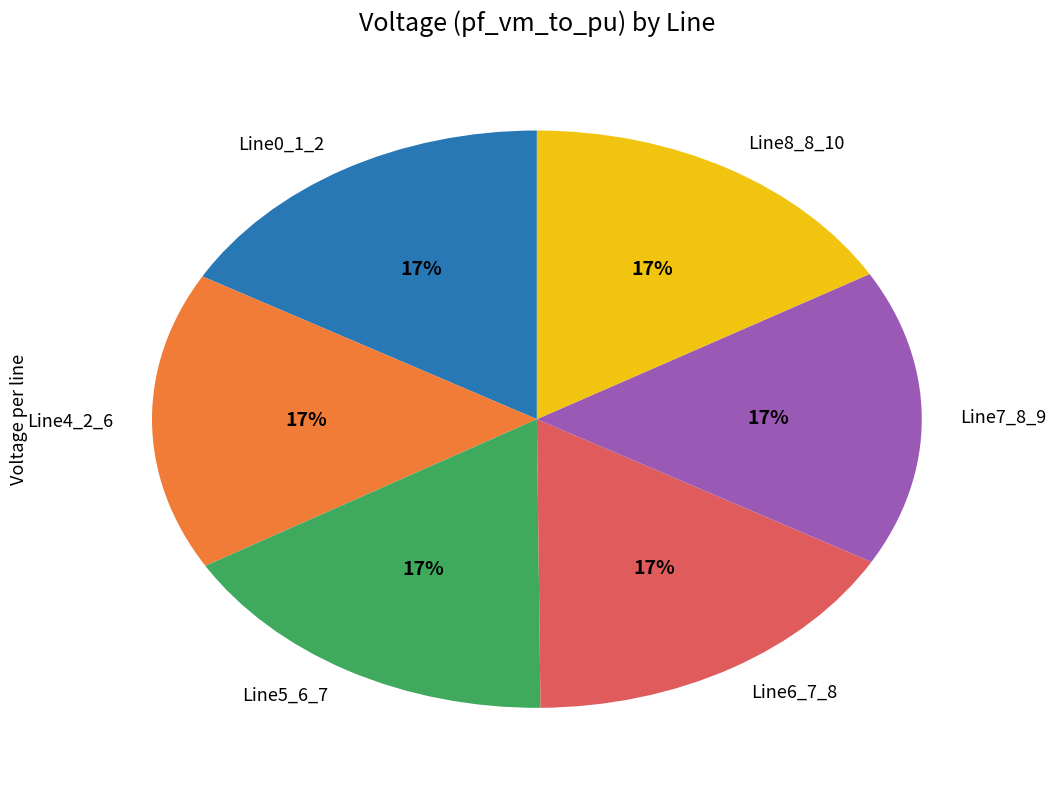

To the nearest percent, what portion does Line0_1_2 represent?

17%